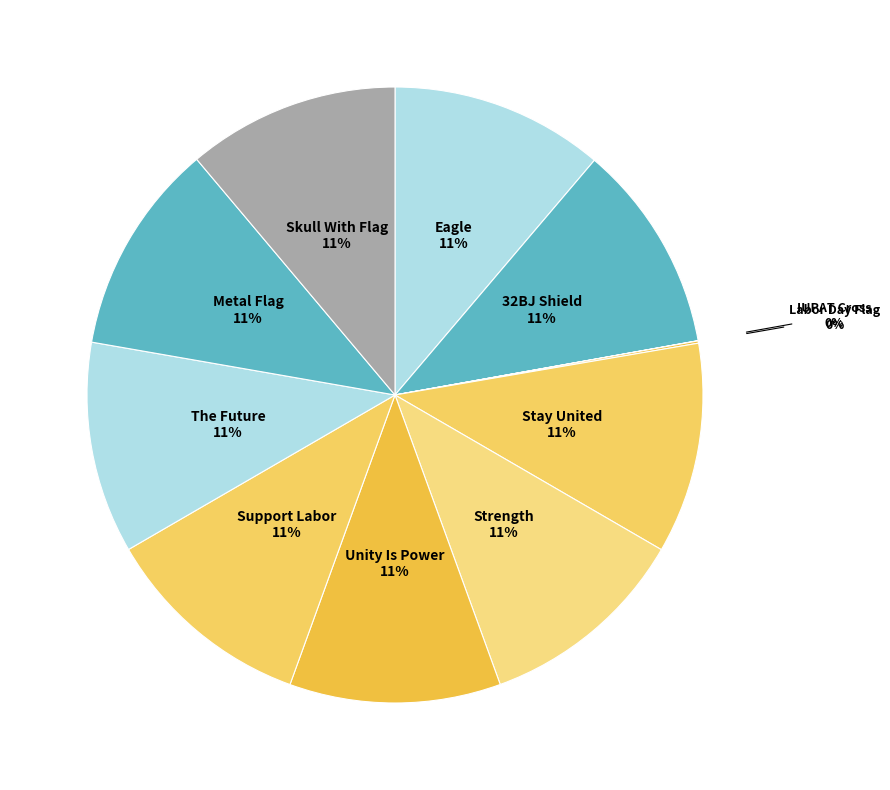

To the nearest percent, what is the combined percentage of 32BJ Shield and Metal Flag?

22%